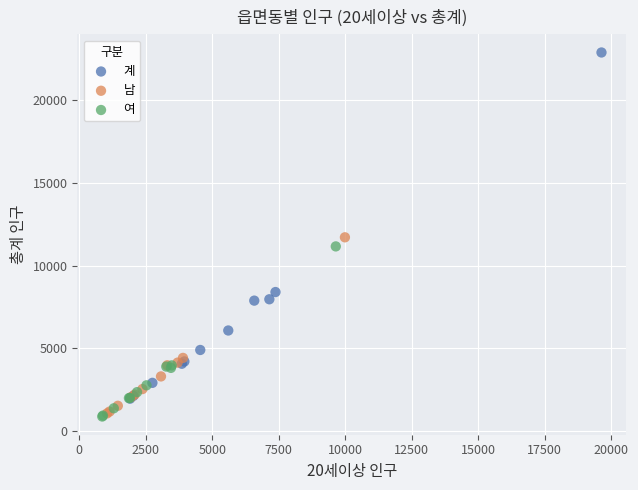

What are all the series names shown in the legend?

계, 남, 여